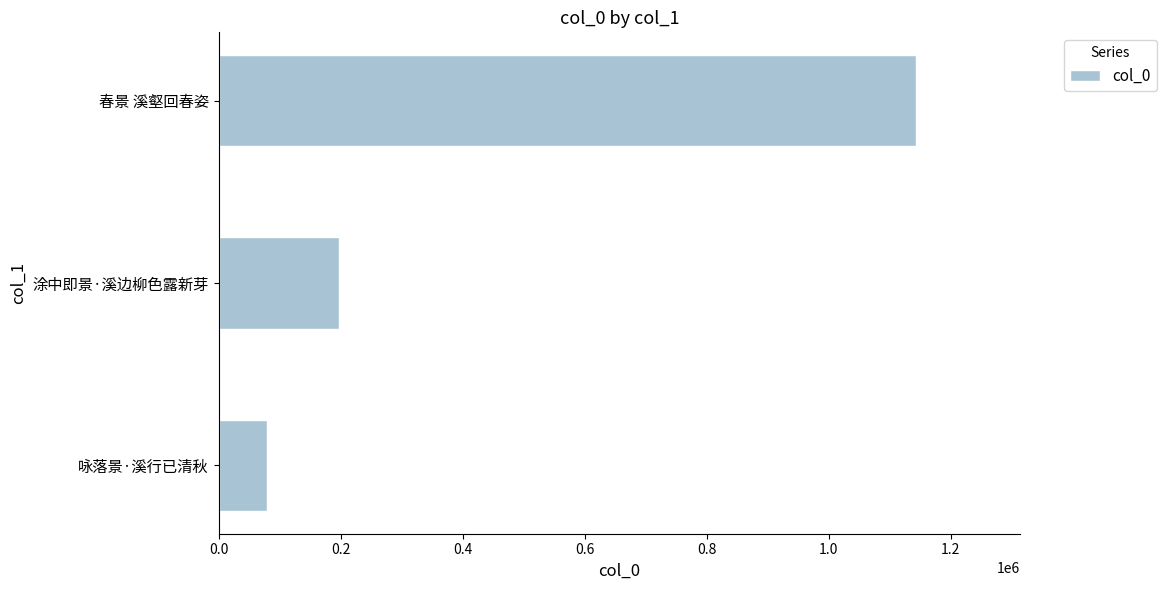

Which has a higher value, 涂中即景·溪边柳色露新芽 or 咏落景·溪行已清秋?

涂中即景·溪边柳色露新芽